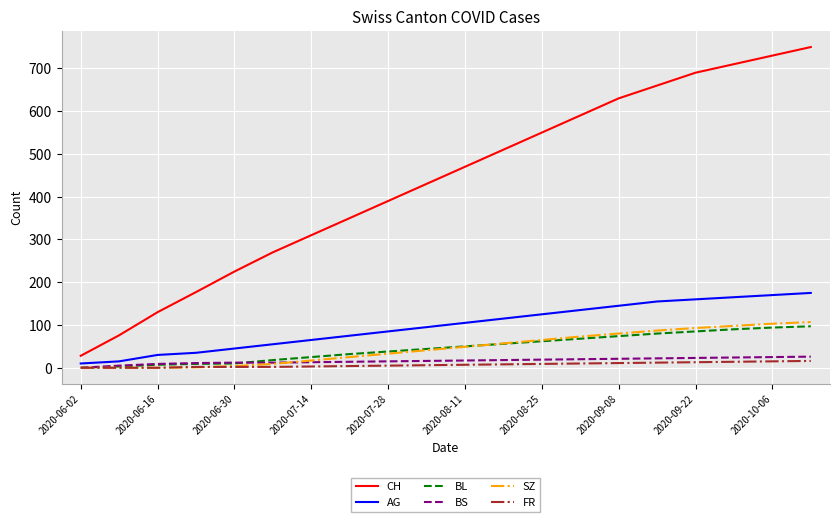

True or false: BL and CH cross at least once.

False